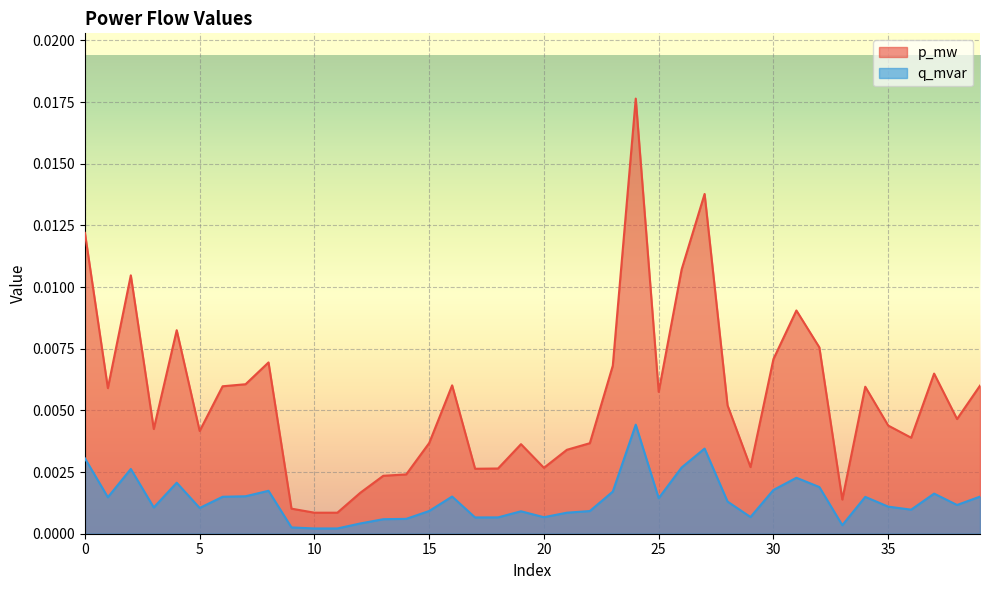

True or false: q_mvar has a value of 0.0 at 8.

True